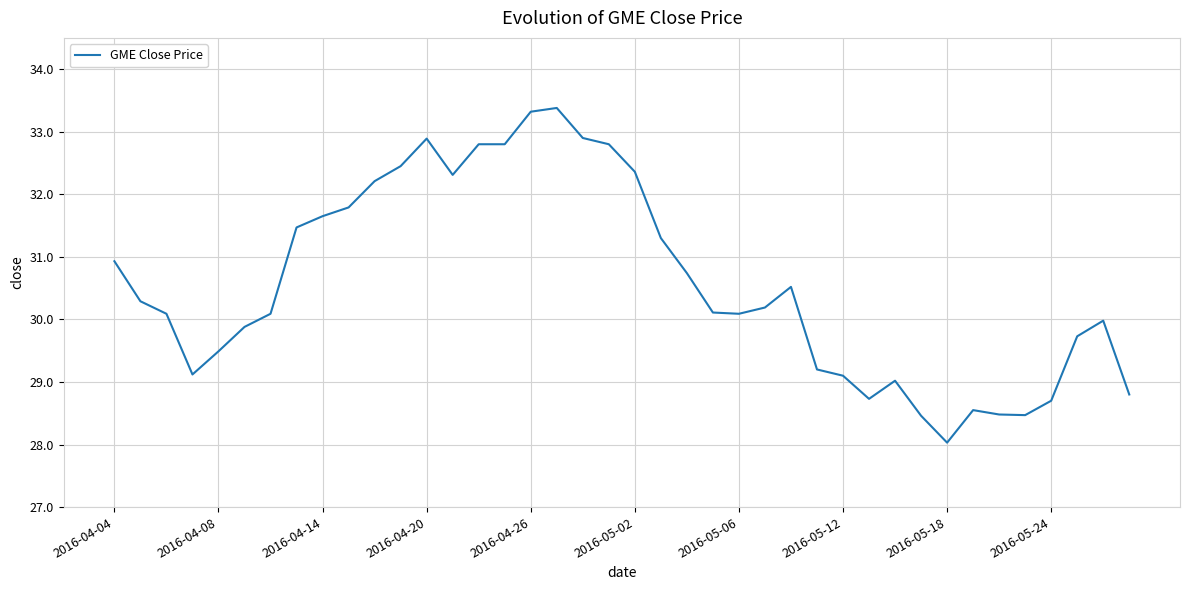

What is the smallest value displayed?

28.0